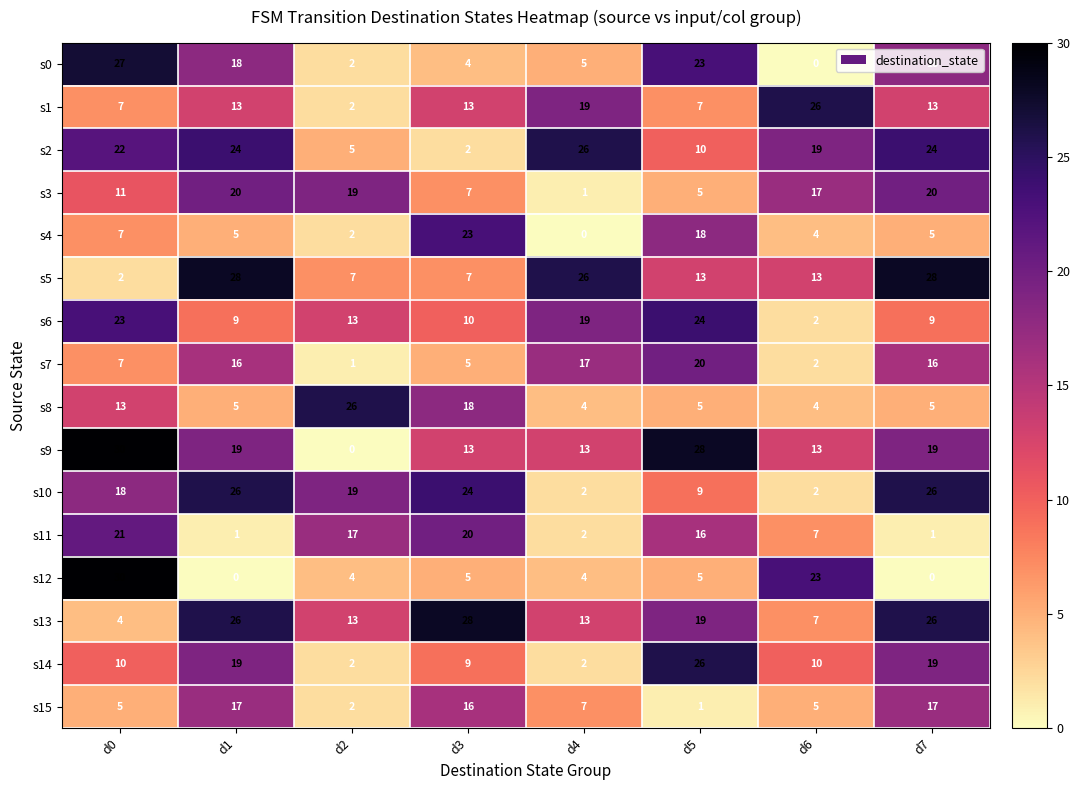

What is the spread (max minus min) of values at d1?

28